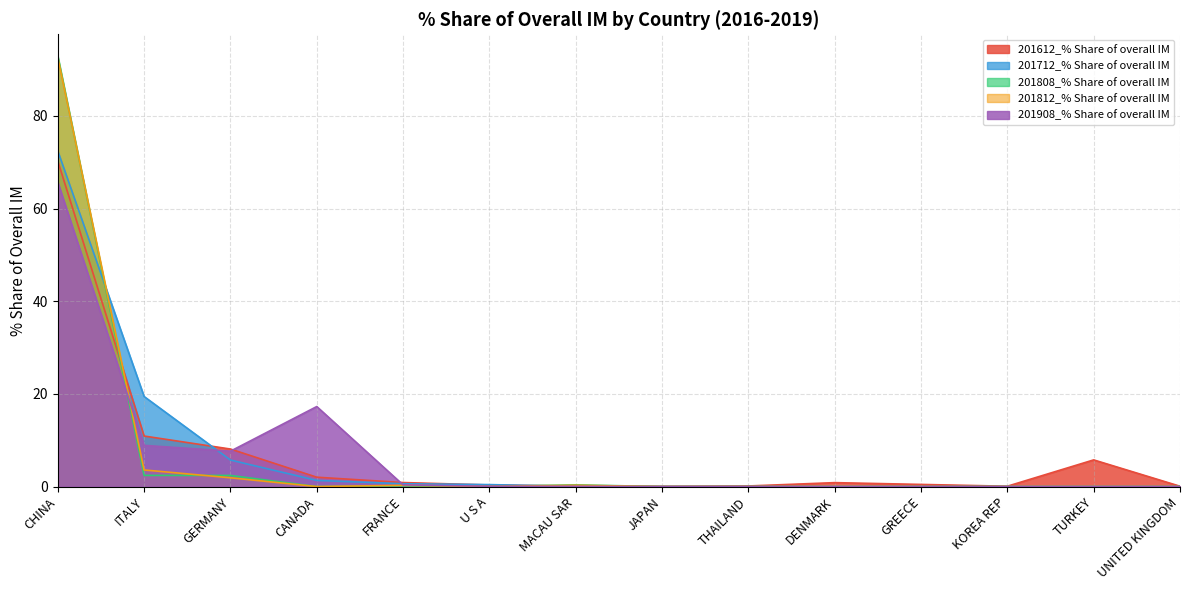

What is the difference between the maximum and minimum values in the 201612_% Share of overall IM series?

70.2